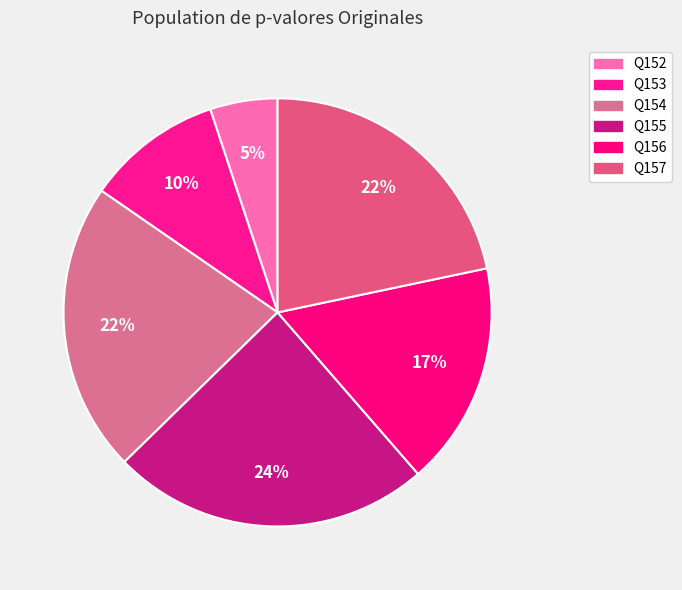

To the nearest percent, what is the difference between the largest and smallest slice percentages?

19%